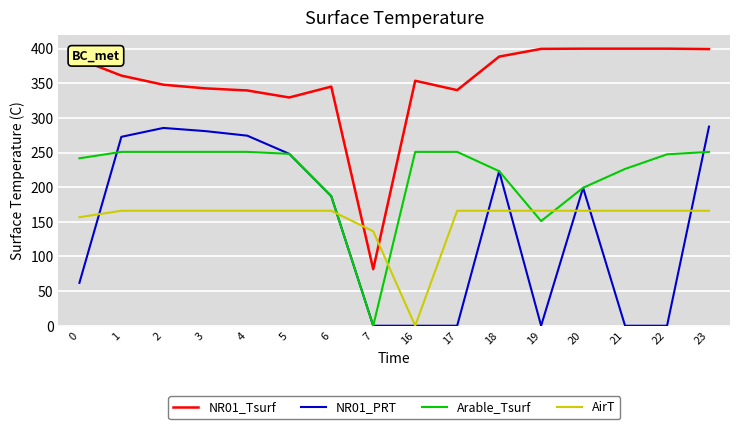

What is the spread (max minus min) of values at 3?

176.7